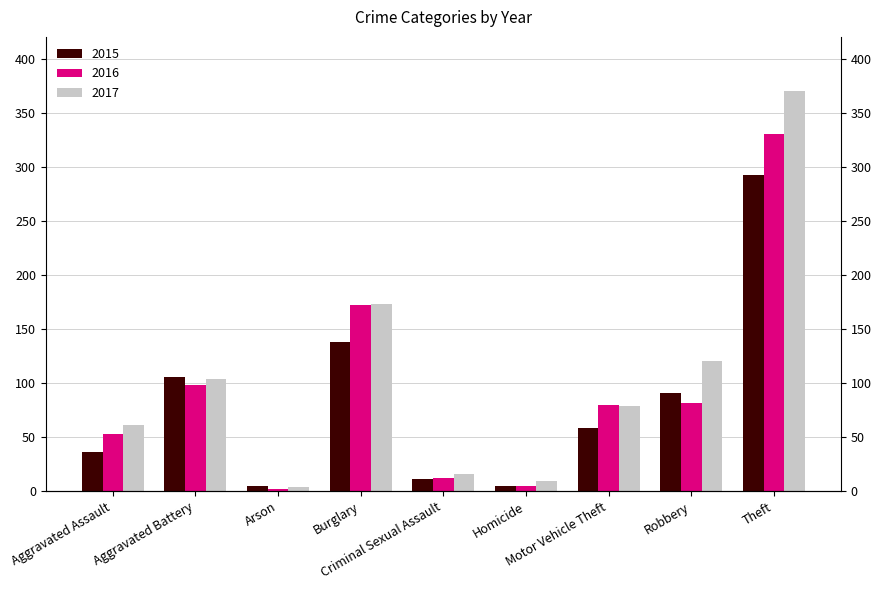

Reading left to right, what are all the values shown in this chart?

2015: 36	106	5	138	11	5	58	91	292
2016: 53	98	2	172	12	5	80	82	330
2017: 61	104	4	173	16	9	79	120	370